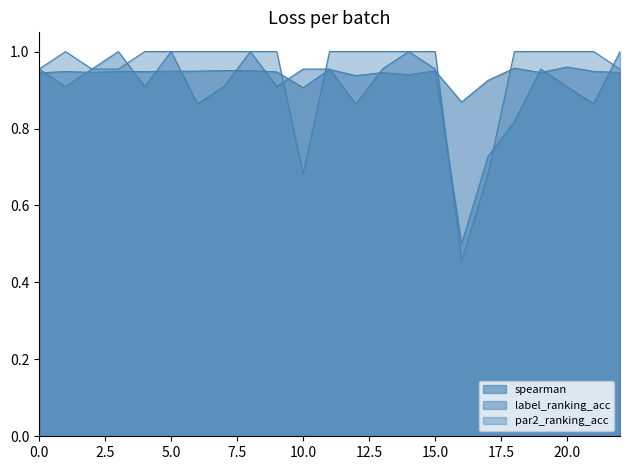

In label_ranking_acc, how many points are lower than both neighbors (excluding endpoints)?

7